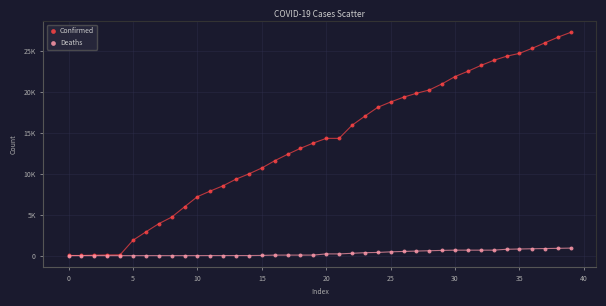

What are all the series names shown in the legend?

Confirmed, Deaths